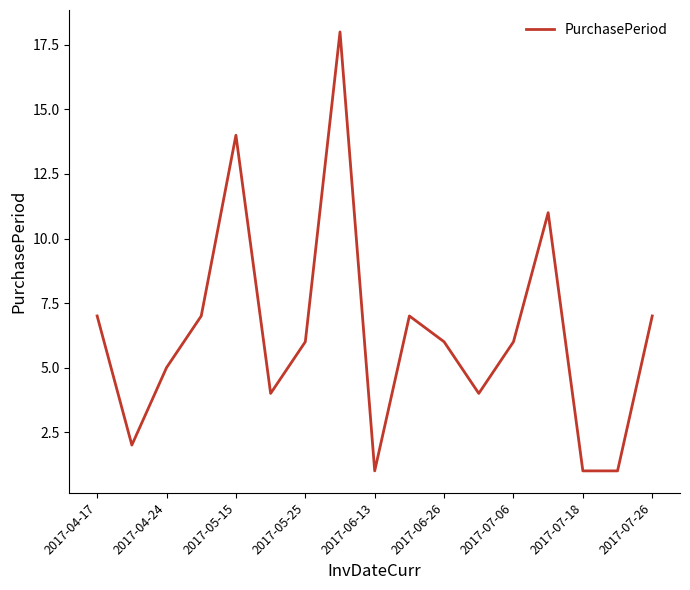

What is the maximum value shown in the chart?

18